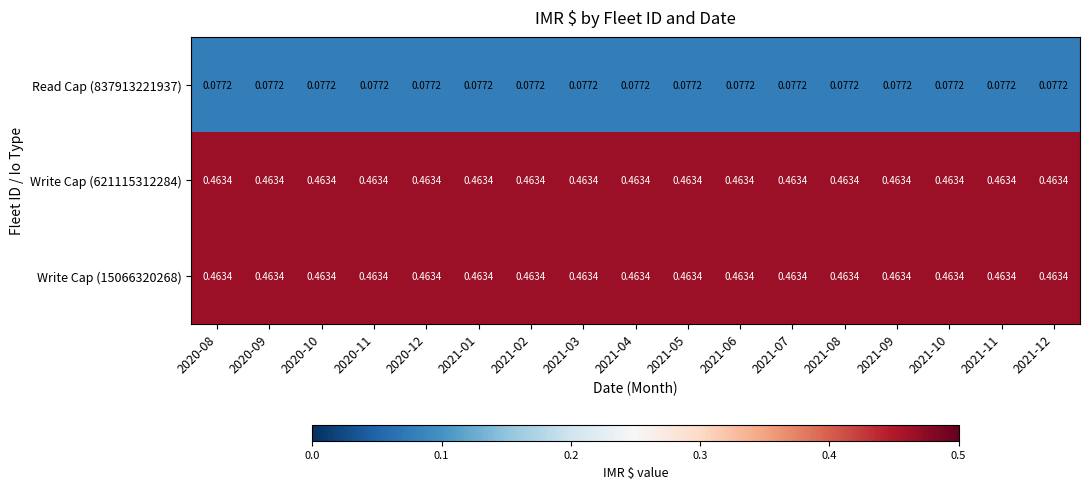

Is the value of Read Cap (837913221937) at 2021-03 greater than the value of Write Cap (15066320268) at 2020-11?

No